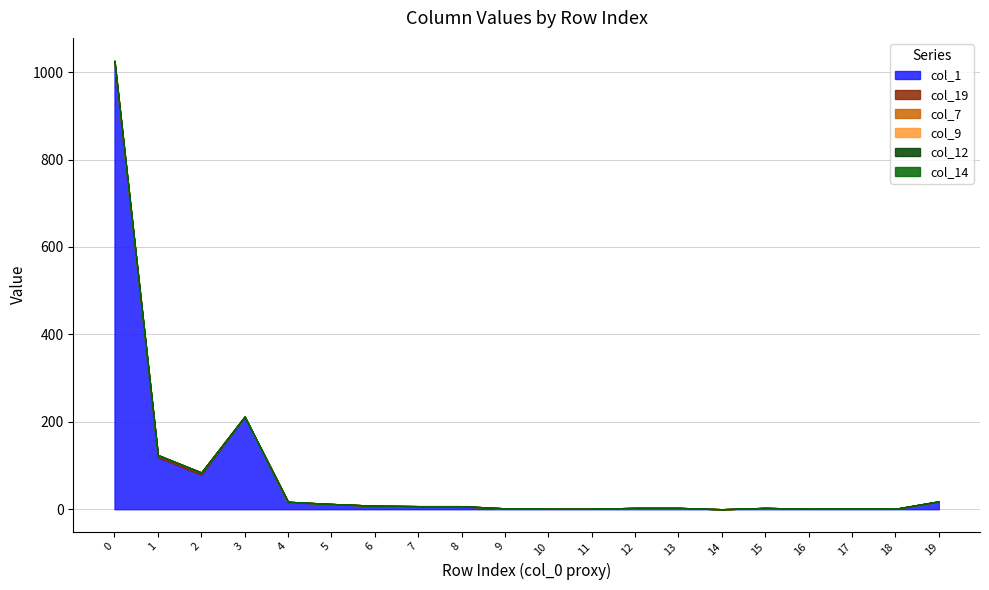

True or false: col_12 has more than 1 points higher than both neighbors.

False